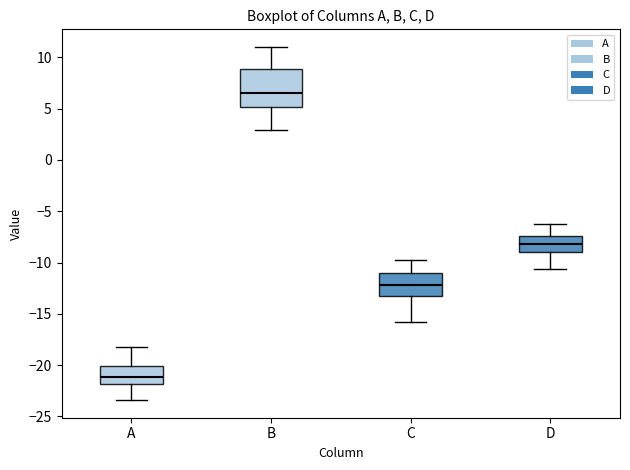

Where does the upper whisker of the box for C end on the y-axis? The values are not printed on the chart, so give them approximately, as read against the axis.

-10.0